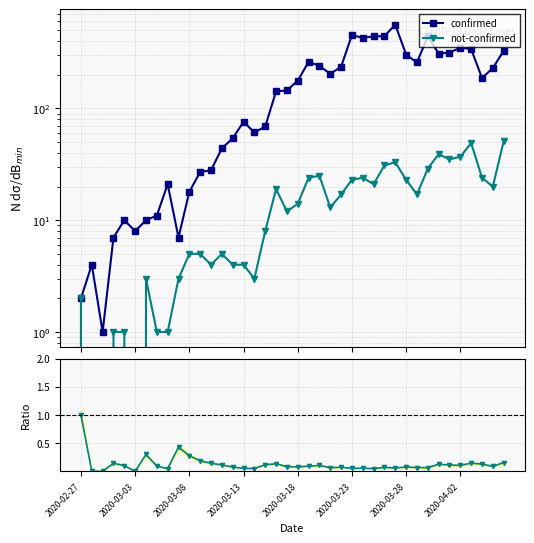

Reading left to right, what are all the values shown in this chart?

confirmed: 2.0	4.0	1.0	7.0	10.0	8.0	10.0	11.0	21.0	7.0	18.0	27.0	28.0	44.0	54.0	76.0	61.0	69.0	142.0	145.0	177.0	261.0	241.0	204.0	236.0	454.0	428.0	442.0	444.0	562.0	303.0	258.0	442.0	310.0	316.0	350.0	340.0	187.0	230.0	328.0
not-confirmed: 2.0	0.0	0.0	1.0	1.0	0.0	3.0	1.0	1.0	3.0	5.0	5.0	4.0	5.0	4.0	4.0	3.0	8.0	19.0	12.0	14.0	24.0	25.0	13.0	17.0	23.0	24.0	21.0	31.0	33.0	23.0	17.0	29.0	39.0	35.0	37.0	49.0	24.0	20.0	51.0
ratio not-confirmed/confirmed: 1.0	0.0	0.0	0.1	0.1	0.0	0.3	0.1	0.0	0.4	0.3	0.2	0.1	0.1	0.1	0.1	0.0	0.1	0.1	0.1	0.1	0.1	0.1	0.1	0.1	0.1	0.1	0.0	0.1	0.1	0.1	0.1	0.1	0.1	0.1	0.1	0.1	0.1	0.1	0.2